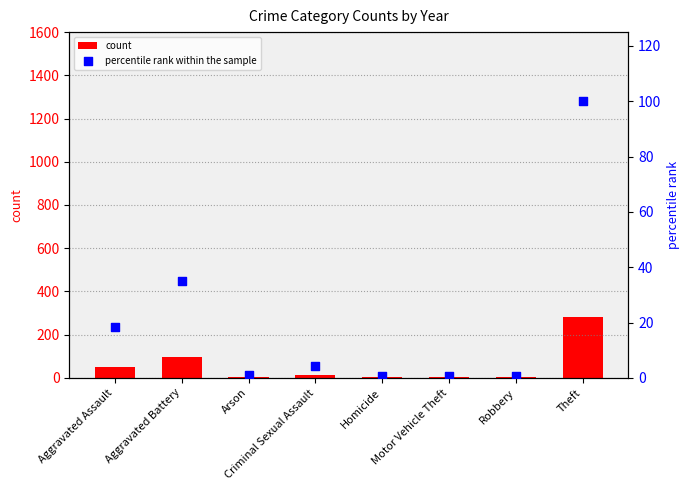

Which series contains the highest Y value?

count